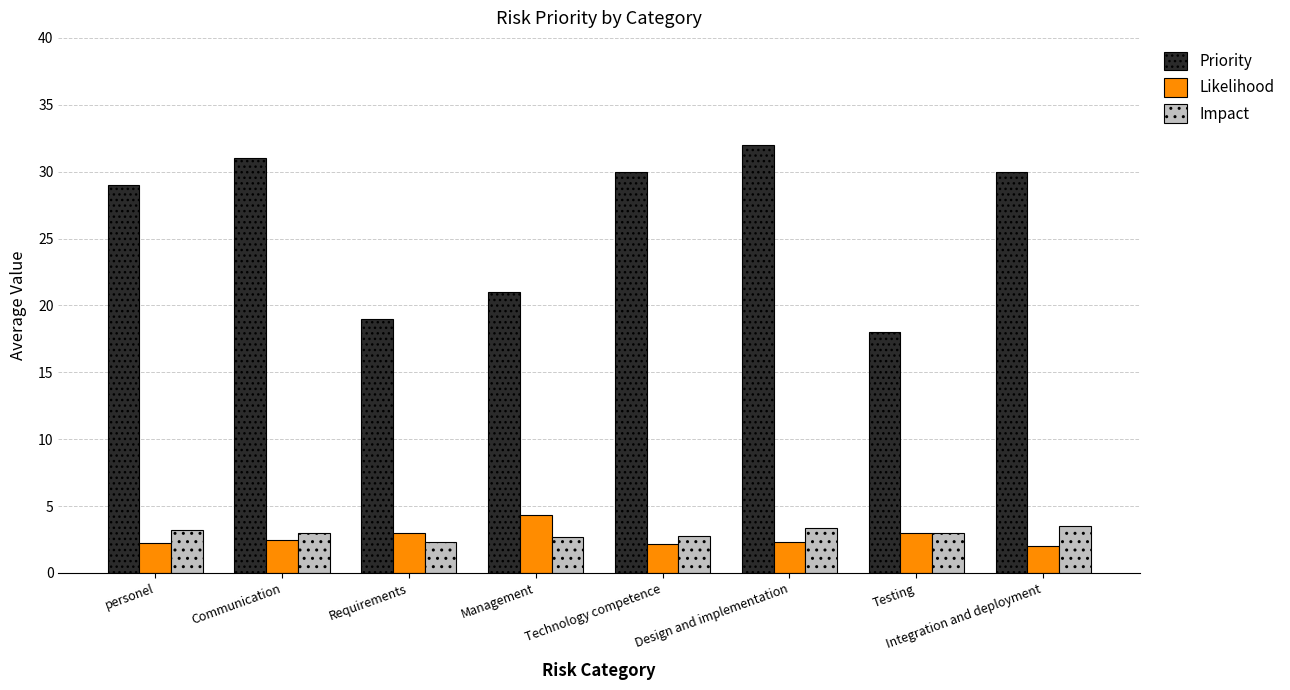

What is the sum of all Likelihood values?

21.6